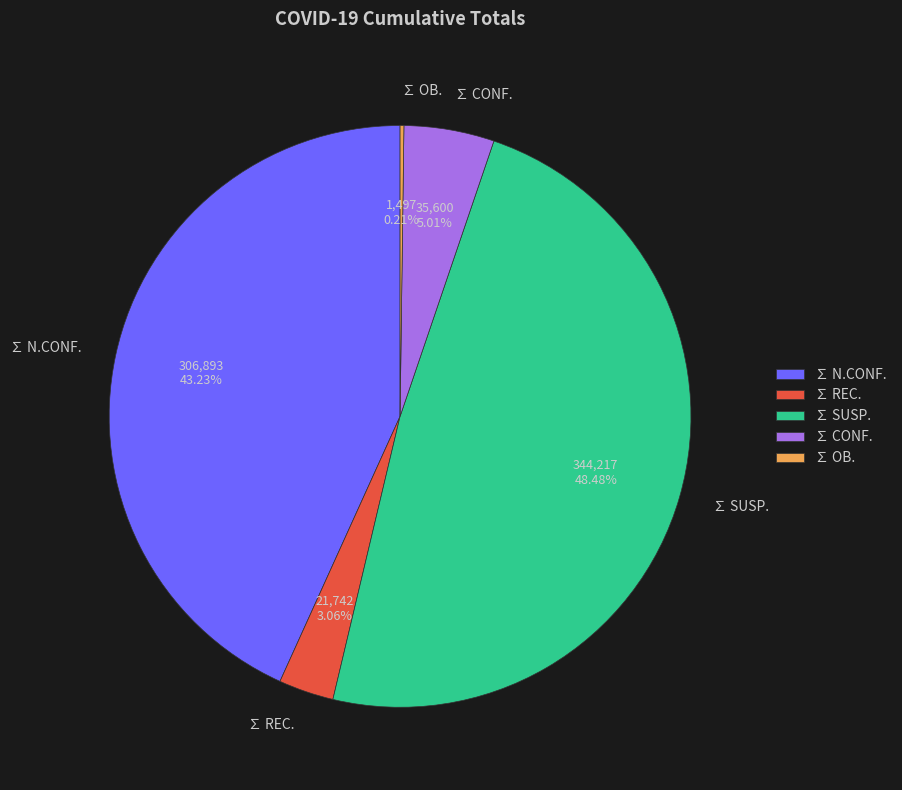

Does ∑ SUSP. account for over 50% of the chart?

No